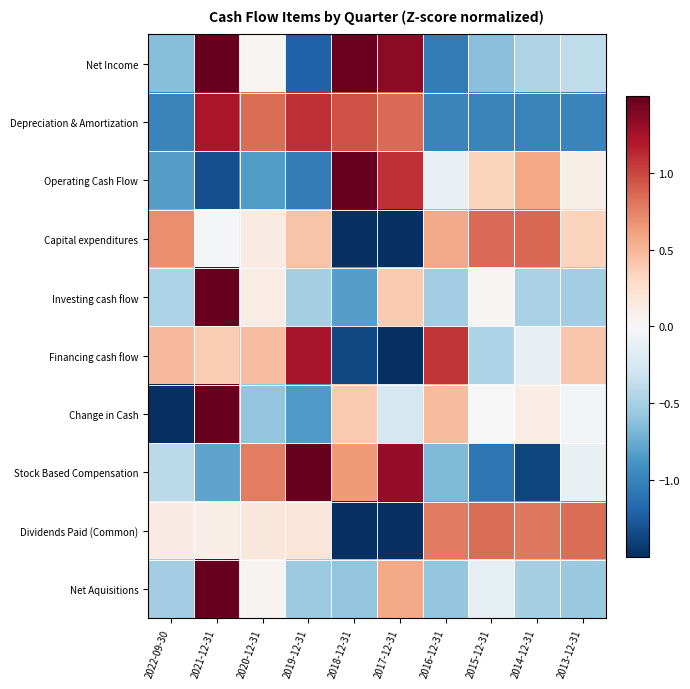

Reading left to right, list all the values displayed in this chart.

Net Income: 2022-09-30=-0.6	2021-12-31=1.5	2020-12-31=0.0	2019-12-31=-1.2	2018-12-31=1.5	2017-12-31=1.3	2016-12-31=-1.1	2015-12-31=-0.6	2014-12-31=-0.4	2013-12-31=-0.4
Depreciation & Amortization: 2022-09-30=-1.0	2021-12-31=1.2	2020-12-31=0.8	2019-12-31=1.1	2018-12-31=1.0	2017-12-31=0.8	2016-12-31=-1.0	2015-12-31=-1.0	2014-12-31=-1.0	2013-12-31=-1.0
Operating Cash Flow: 2022-09-30=-0.8	2021-12-31=-1.3	2020-12-31=-0.8	2019-12-31=-1.0	2018-12-31=2.0	2017-12-31=1.1	2016-12-31=-0.1	2015-12-31=0.3	2014-12-31=0.6	2013-12-31=0.1
Capital expenditures: 2022-09-30=0.7	2021-12-31=-0.0	2020-12-31=0.1	2019-12-31=0.4	2018-12-31=-1.9	2017-12-31=-1.9	2016-12-31=0.6	2015-12-31=0.9	2014-12-31=0.9	2013-12-31=0.3
Investing cash flow: 2022-09-30=-0.5	2021-12-31=2.8	2020-12-31=0.1	2019-12-31=-0.5	2018-12-31=-0.8	2017-12-31=0.4	2016-12-31=-0.5	2015-12-31=0.0	2014-12-31=-0.5	2013-12-31=-0.5
Financing cash flow: 2022-09-30=0.5	2021-12-31=0.4	2020-12-31=0.5	2019-12-31=1.2	2018-12-31=-1.4	2017-12-31=-2.1	2016-12-31=1.1	2015-12-31=-0.5	2014-12-31=-0.1	2013-12-31=0.4
Change in Cash: 2022-09-30=-1.6	2021-12-31=2.4	2020-12-31=-0.6	2019-12-31=-0.8	2018-12-31=0.4	2017-12-31=-0.3	2016-12-31=0.5	2015-12-31=-0.0	2014-12-31=0.1	2013-12-31=-0.0
Stock Based Compensation: 2022-09-30=-0.4	2021-12-31=-0.8	2020-12-31=0.8	2019-12-31=1.7	2018-12-31=0.6	2017-12-31=1.3	2016-12-31=-0.7	2015-12-31=-1.1	2014-12-31=-1.4	2013-12-31=-0.1
Dividends Paid (Common): 2022-09-30=0.1	2021-12-31=0.1	2020-12-31=0.2	2019-12-31=0.2	2018-12-31=-1.9	2017-12-31=-1.9	2016-12-31=0.8	2015-12-31=0.8	2014-12-31=0.8	2013-12-31=0.8
Net Aquisitions: 2022-09-30=-0.5	2021-12-31=2.8	2020-12-31=0.0	2019-12-31=-0.5	2018-12-31=-0.6	2017-12-31=0.6	2016-12-31=-0.6	2015-12-31=-0.1	2014-12-31=-0.5	2013-12-31=-0.6